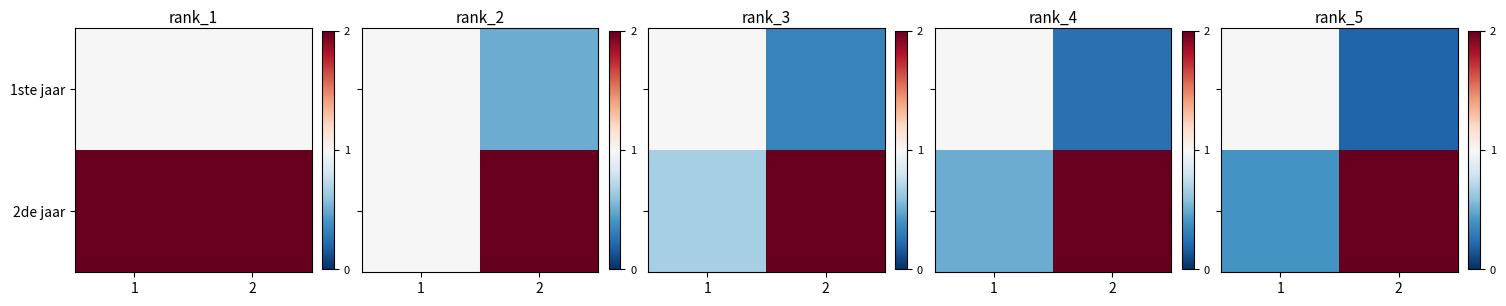

What is the sum of the 1ste jaar values at 2 and 1?

1.2